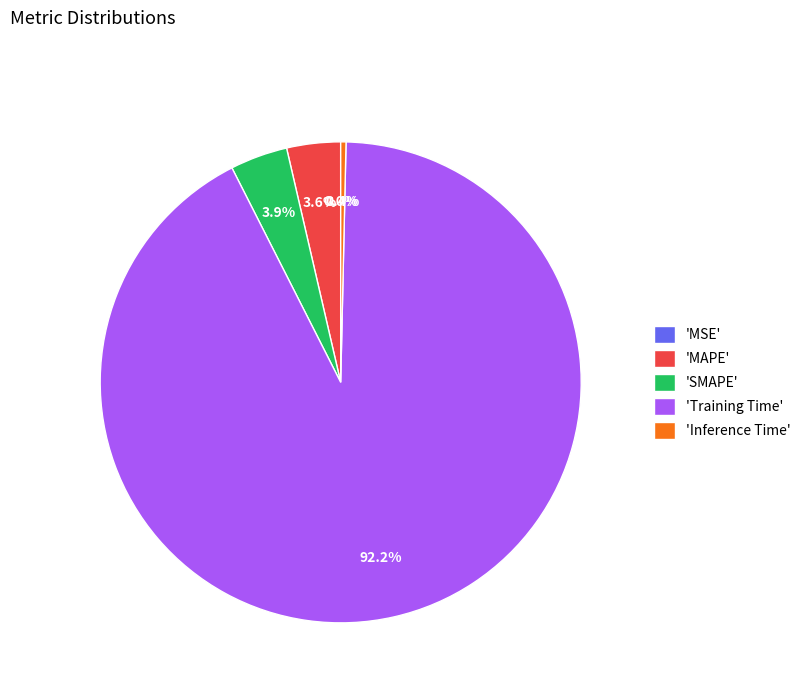

Does 'Training Time' account for over 50% of the chart?

Yes